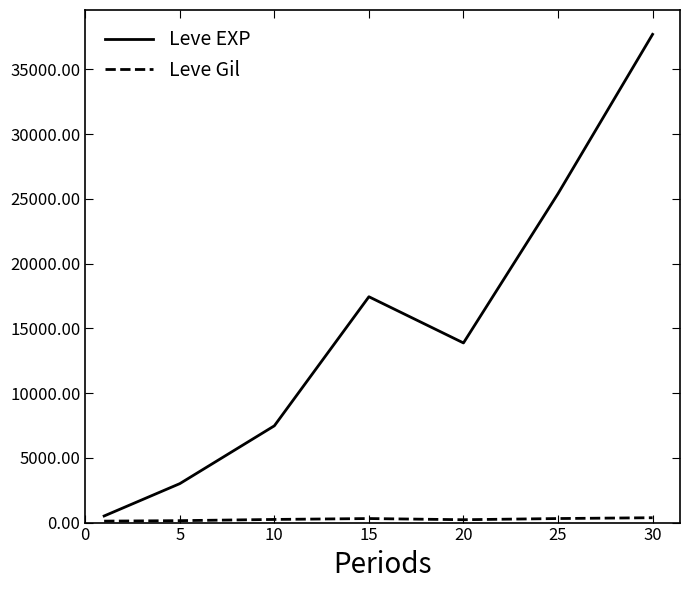

Which series has the largest total across all categories?

Leve EXP